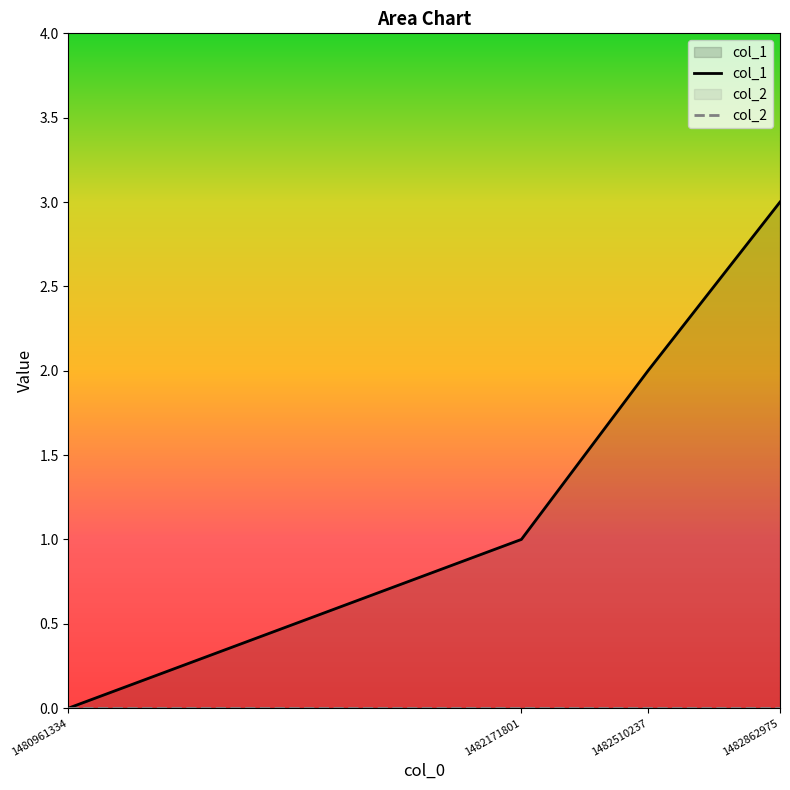

At which label is the value closest to 1?

1482171801